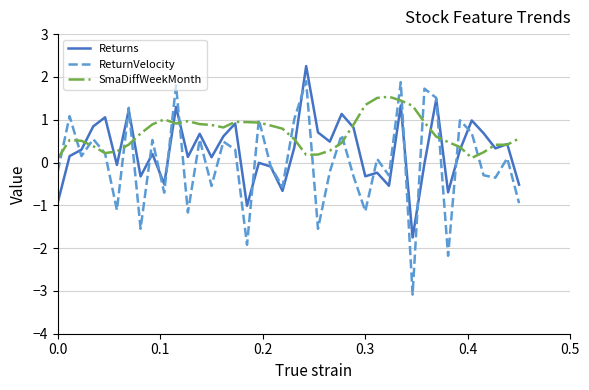

What are all the series names shown in the legend?

Returns, ReturnVelocity, SmaDiffWeekMonth